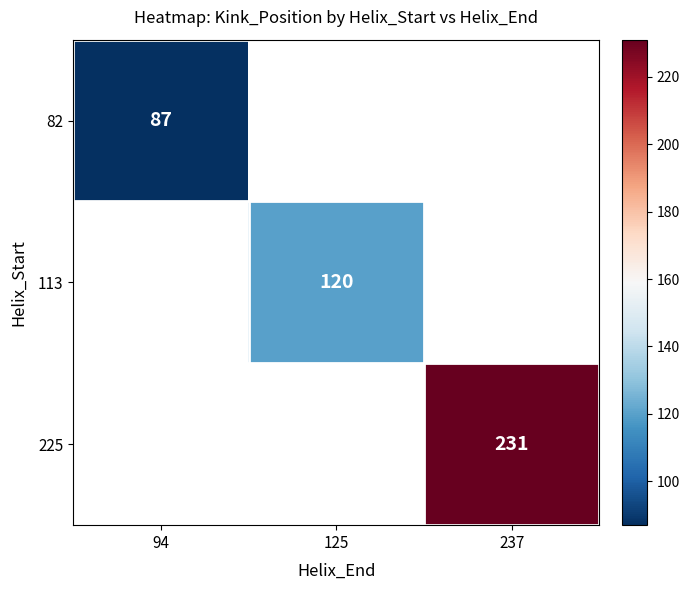

How many categories are shown in the chart?

3